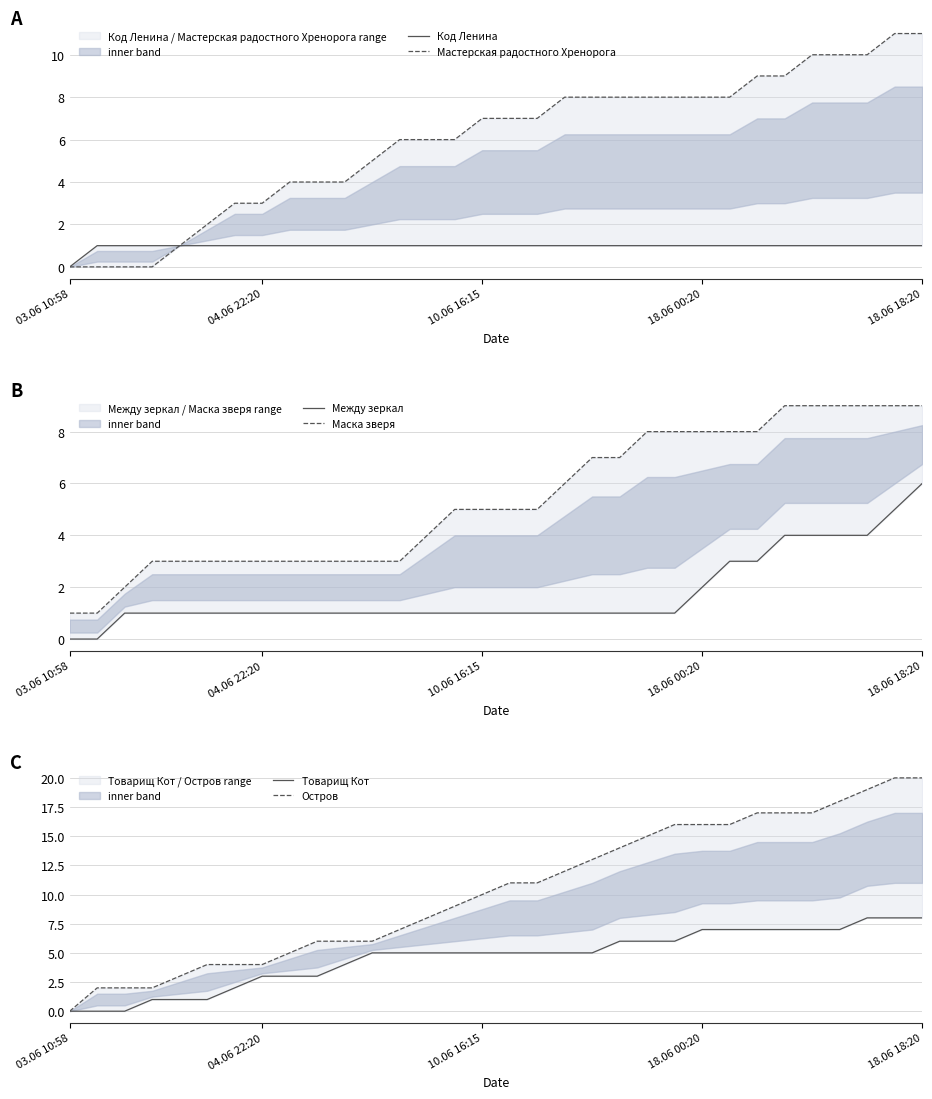

What are all the series names shown in the legend?

Код Ленина, Мастерская радостного Хренорога, Между зеркал, Маска зверя, Товарищ Кот, Остров